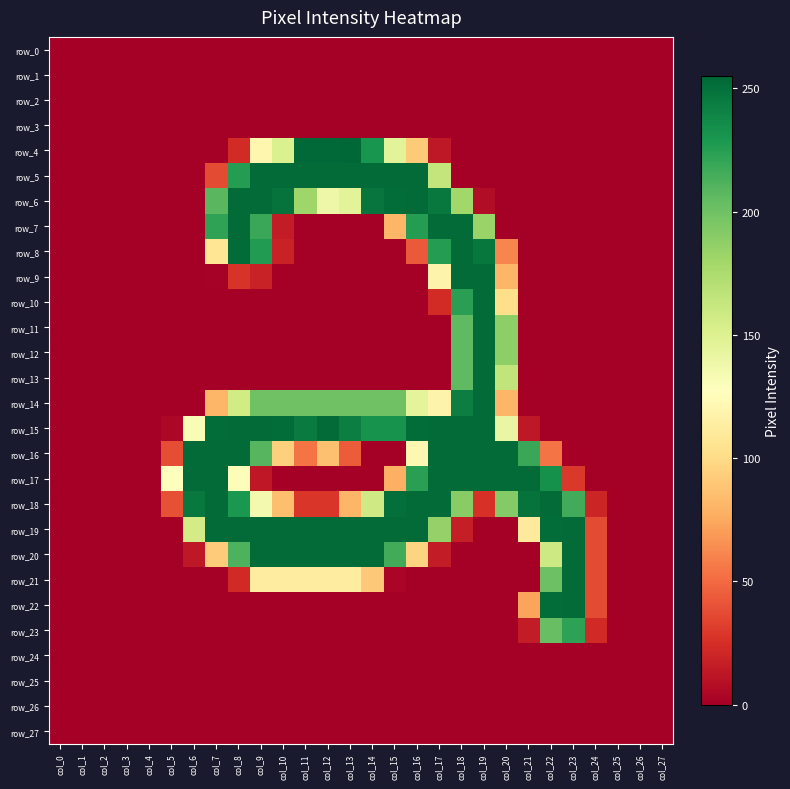

True or false: row_6 has a value of 88 at col_17.

False